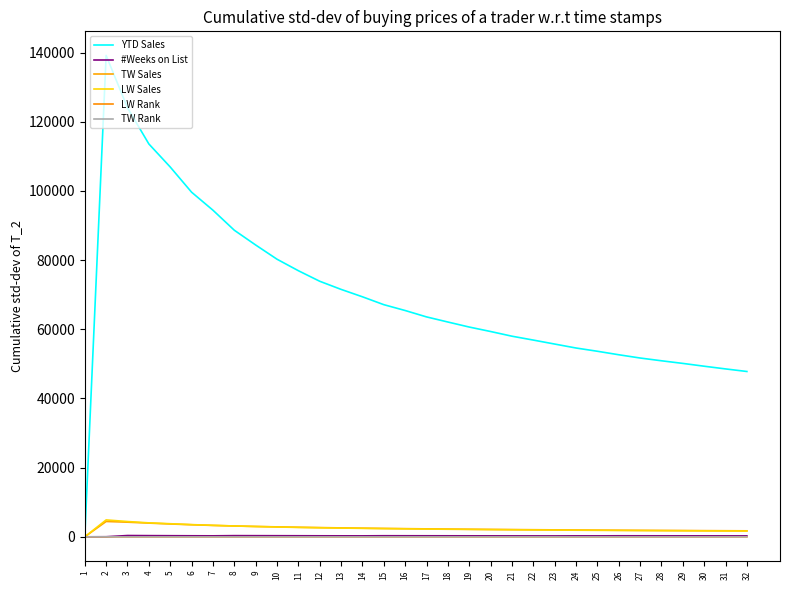

At which category does the chart reach its peak across all series?

2